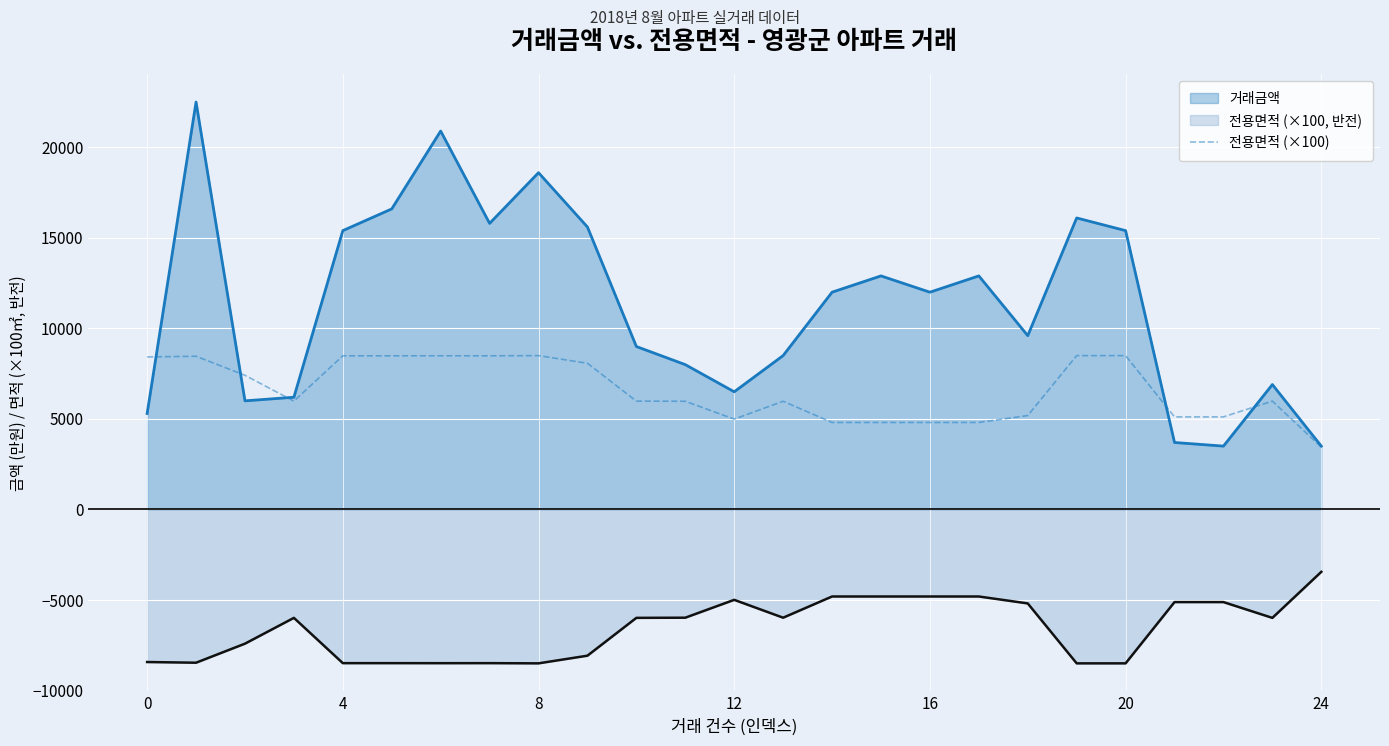

List the series in order of their peak value, highest first.

거래금액, 전용면적 (×100), 전용면적 (×100, 반전)